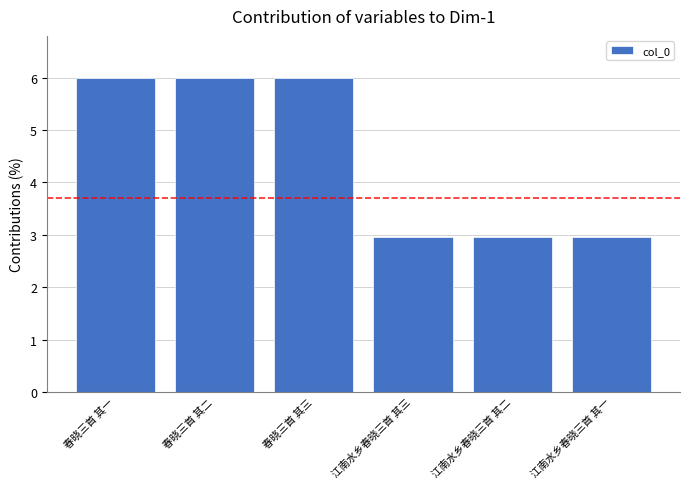

How many bars are there in total?

6